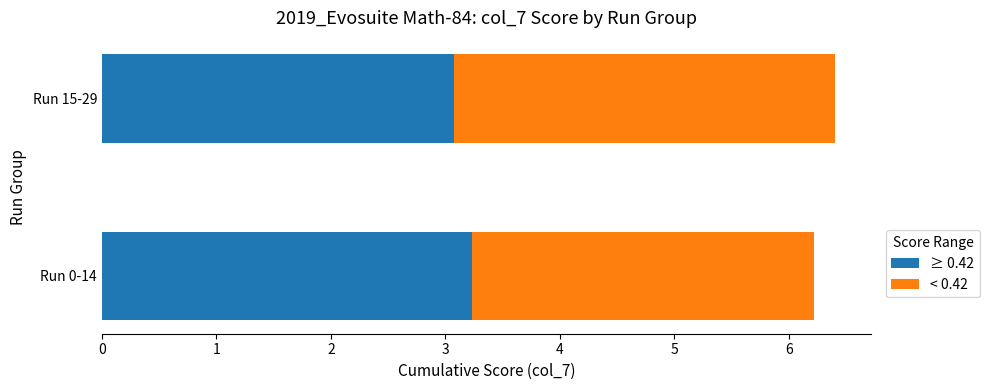

What is the total value across all series at Run 15-29?

6.4